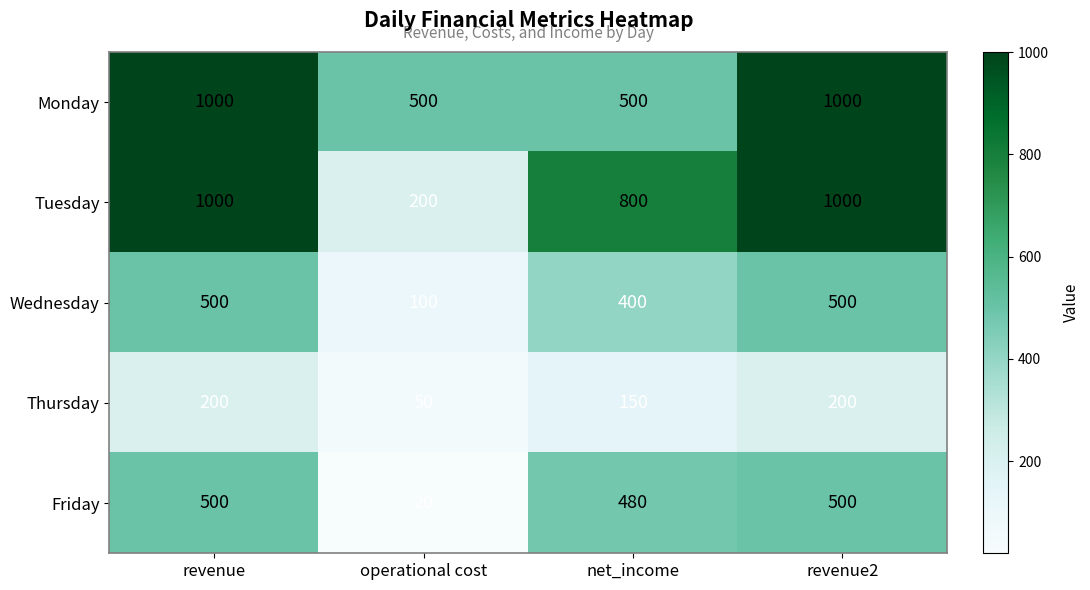

How many data points in Thursday are less than 200?

2